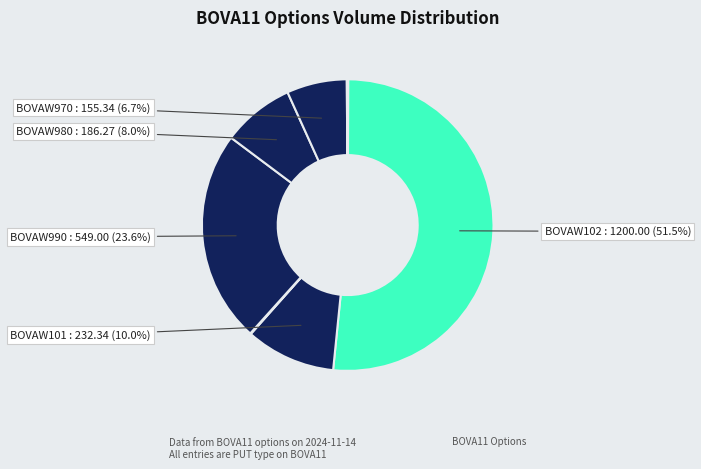

Is there any slice that represents more than half of the pie?

Yes